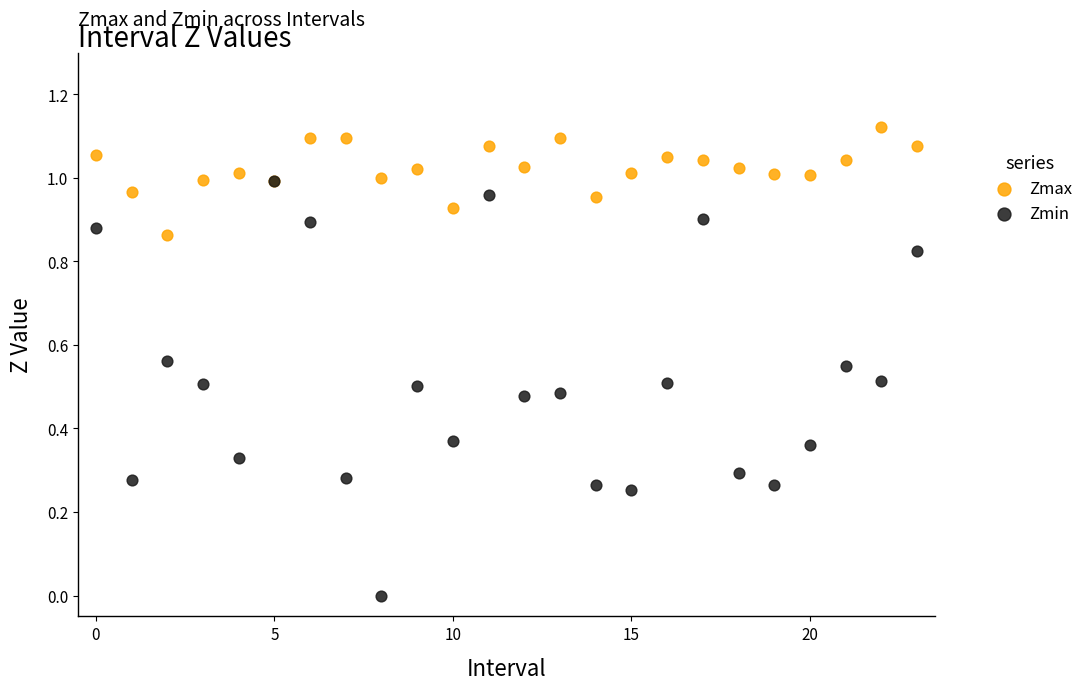

What are all the series names shown in the legend?

Zmax, Zmin